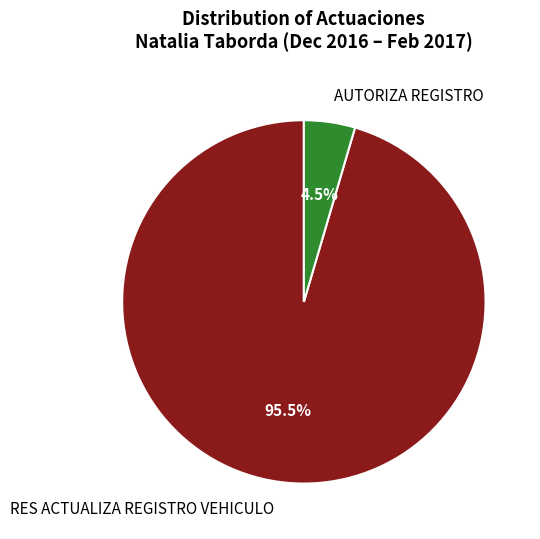

Rank the categories by value from lowest to highest.

AUTORIZA REGISTRO, RES ACTUALIZA REGISTRO VEHICULO